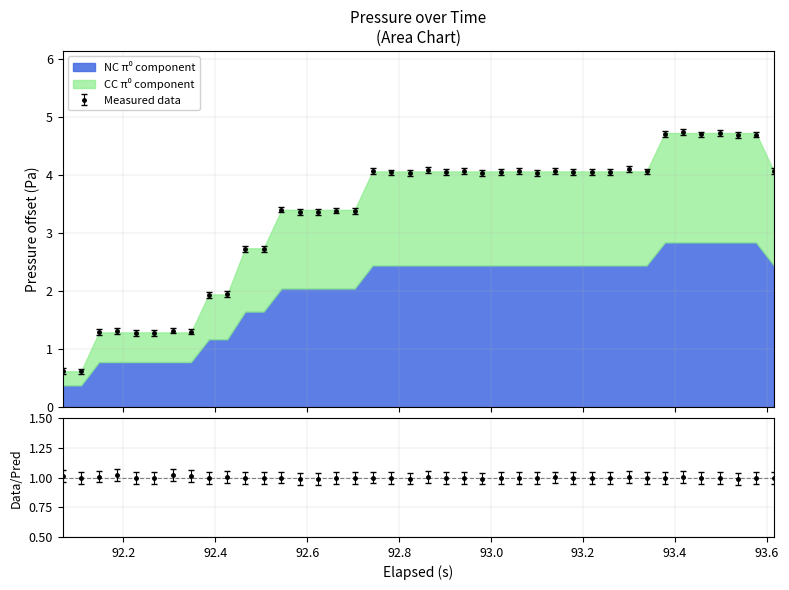

True or false: the data shows 1.9 at 93.0.

False